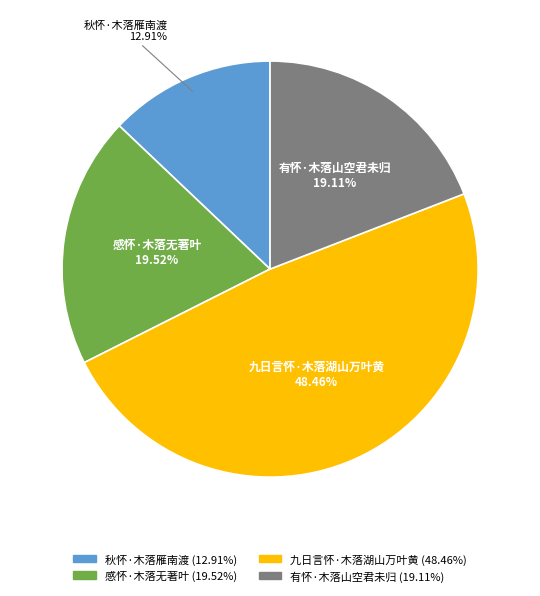

To the nearest percent, what portion does 有怀·木落山空君未归 represent?

19%